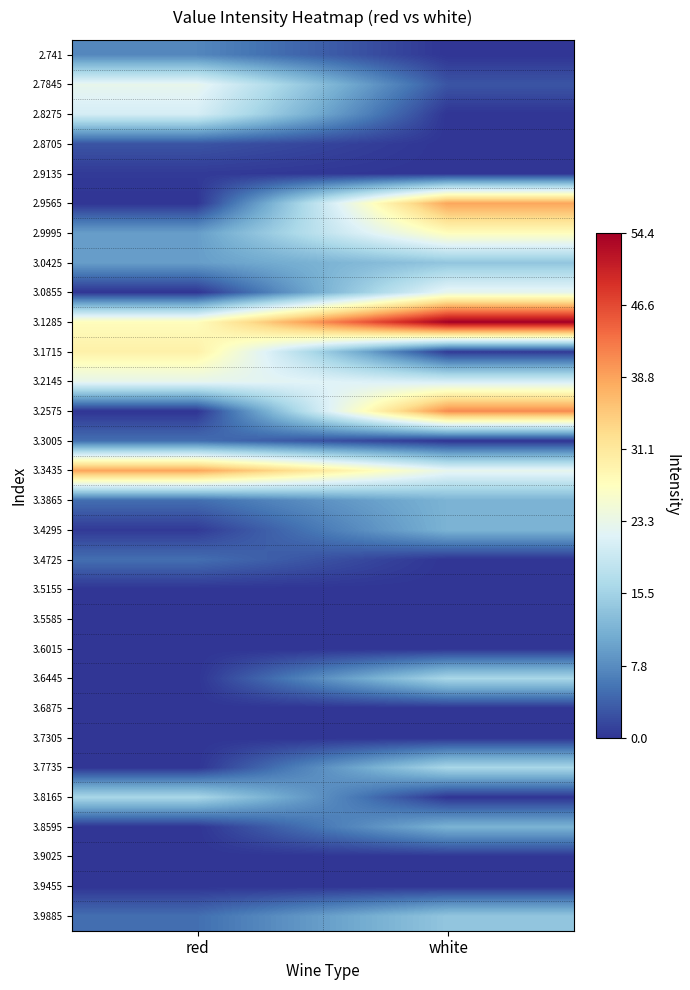

Reading right to left, list all the values displayed in this chart.

2.741: white=0.0	red=7.2
2.7845: white=2.8	red=22.9
2.8275: white=0.0	red=20.7
2.8705: white=0.0	red=2.8
2.9135: white=0.0	red=0.5
2.9565: white=38.7	red=0.0
2.9995: white=27.4	red=9.5
3.0425: white=14.0	red=9.5
3.0855: white=22.9	red=0.0
3.1285: white=54.4	red=27.4
3.1715: white=0.5	red=29.7
3.2145: white=20.7	red=22.9
3.2575: white=40.9	red=0.0
3.3005: white=0.0	red=5.0
3.3435: white=22.9	red=38.7
3.3865: white=11.7	red=5.0
3.4295: white=11.7	red=0.5
3.4725: white=0.0	red=5.0
3.5155: white=0.0	red=0.0
3.5585: white=0.0	red=0.0
3.6015: white=0.0	red=0.0
3.6445: white=16.2	red=0.0
3.6875: white=0.0	red=0.0
3.7305: white=0.0	red=0.0
3.7735: white=16.2	red=0.0
3.8165: white=0.0	red=16.2
3.8595: white=11.7	red=0.0
3.9025: white=0.0	red=0.0
3.9455: white=0.0	red=0.0
3.9885: white=14.0	red=5.0